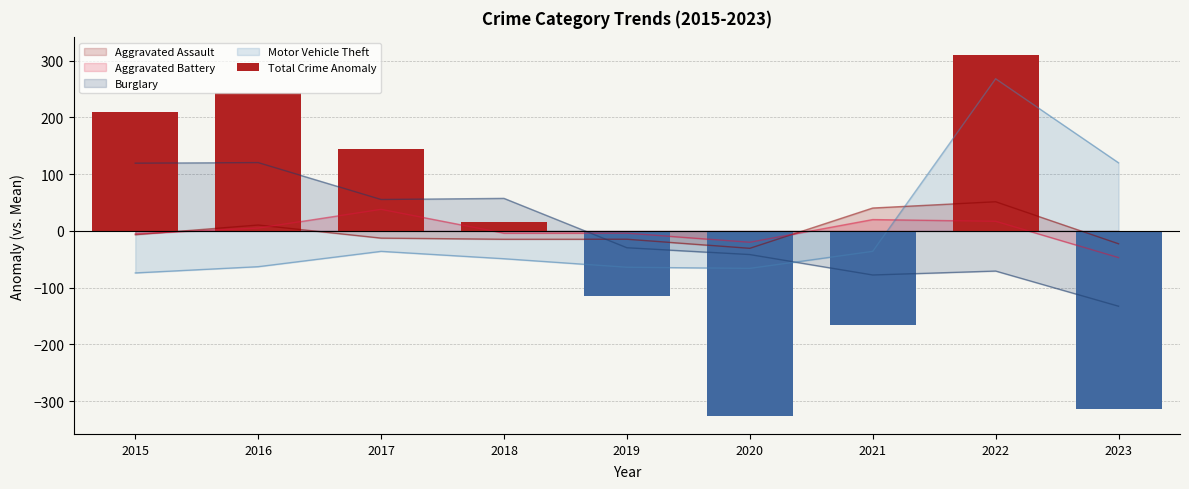

What is the change in value from 2017 to 2023?

-457.0